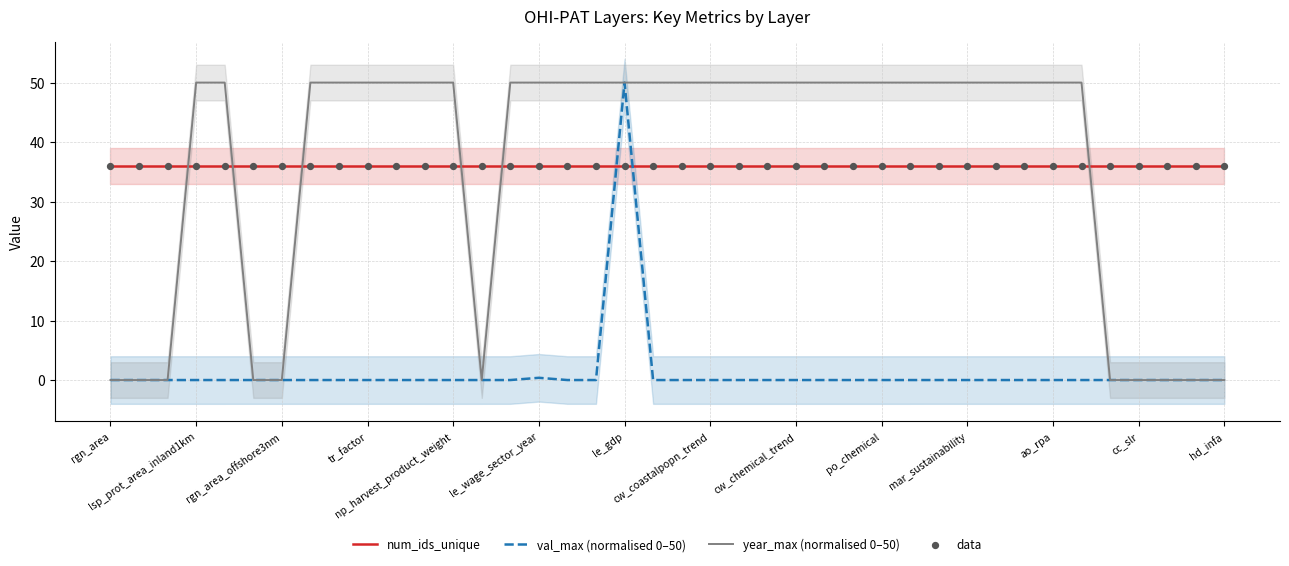

Which series contains the highest Y value?

val_max (normalised 0–50)